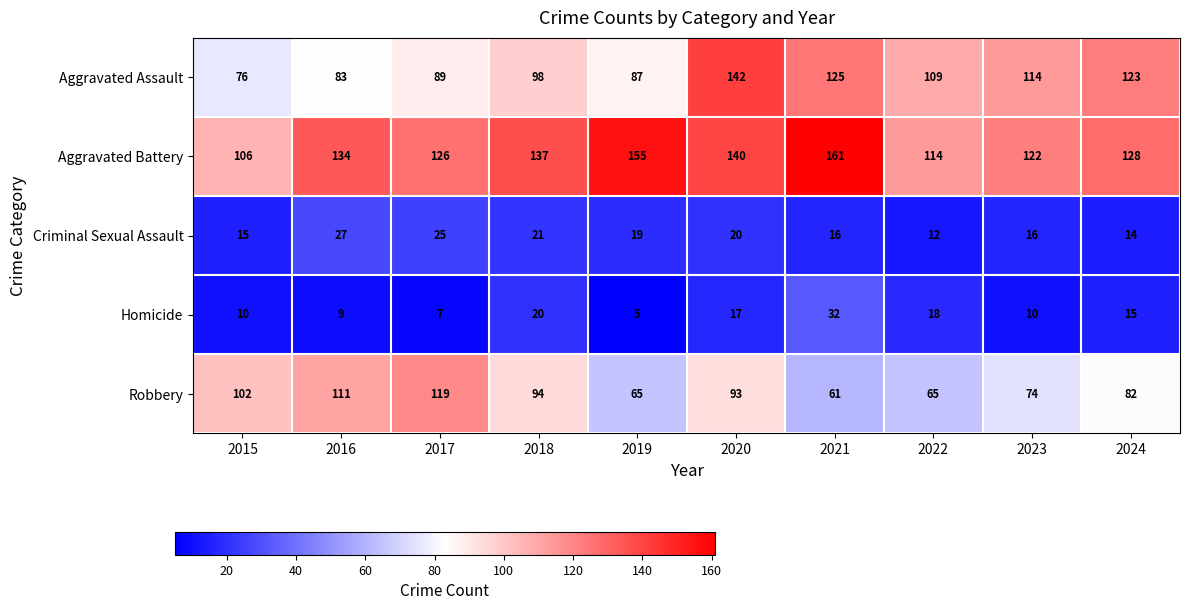

At which category is the sum across all series the highest?

2020